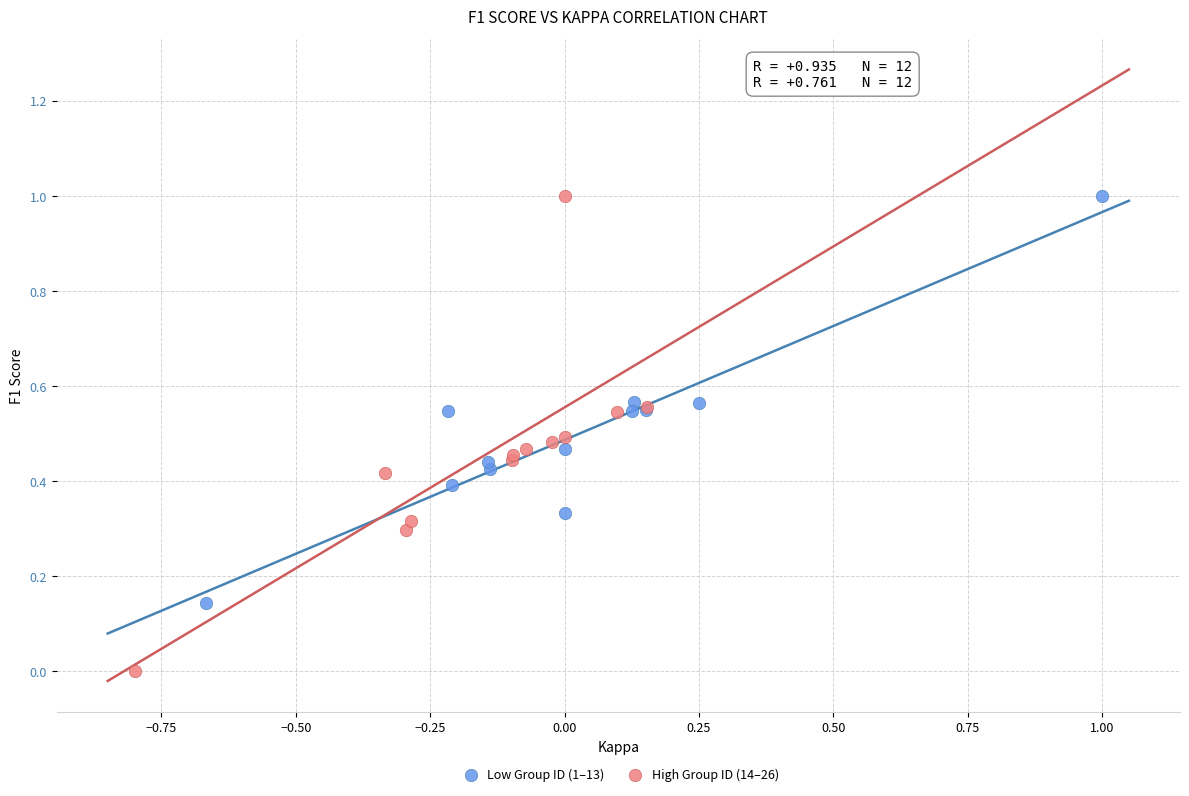

What are all the series names shown in the legend?

Low Group ID (1–13), High Group ID (14–26)